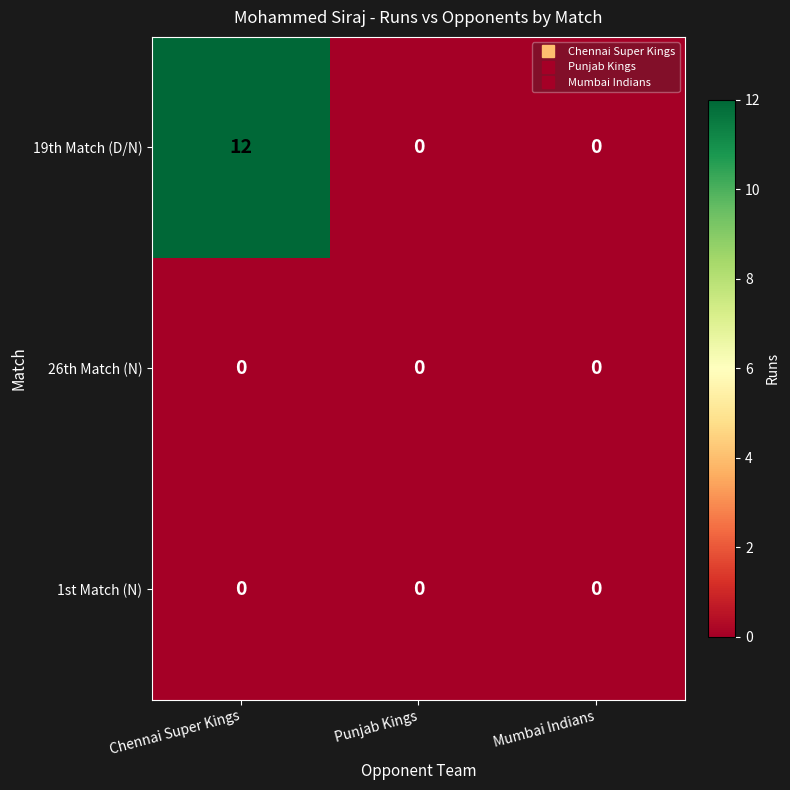

What is the maximum value shown in the chart?

12